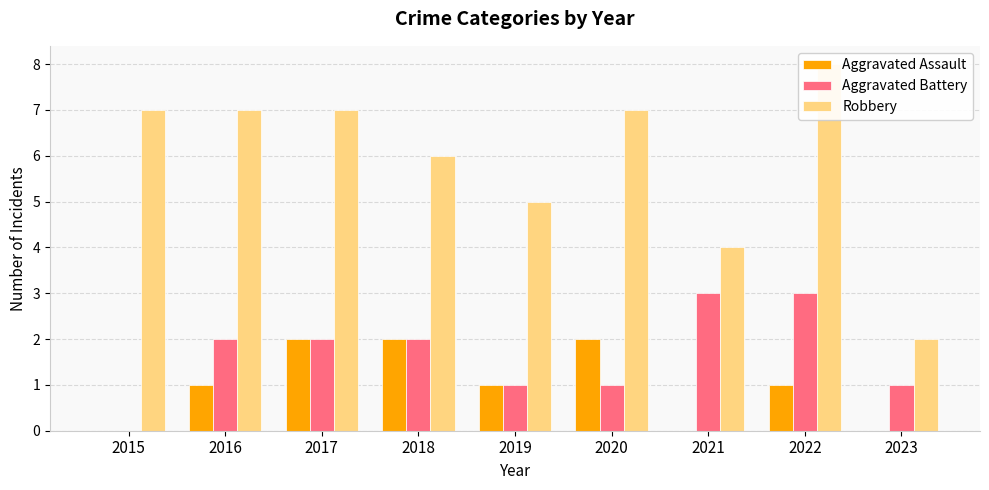

What is the average value of the Aggravated Assault series?

1